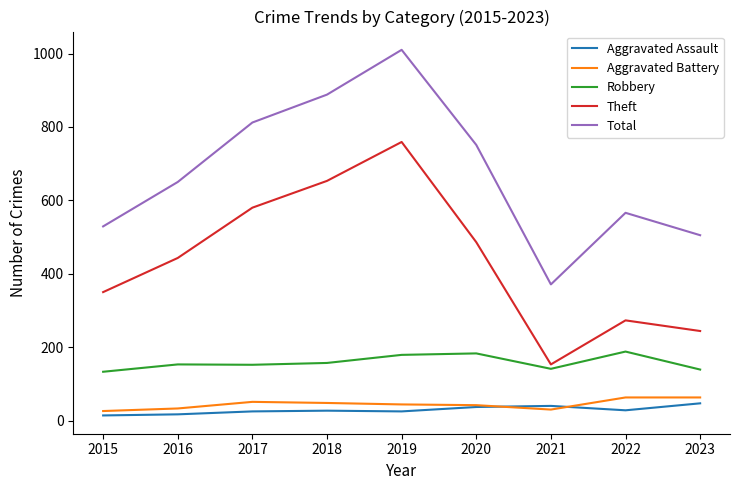

List the series in order of their peak value, lowest first.

Aggravated Assault, Aggravated Battery, Robbery, Theft, Total